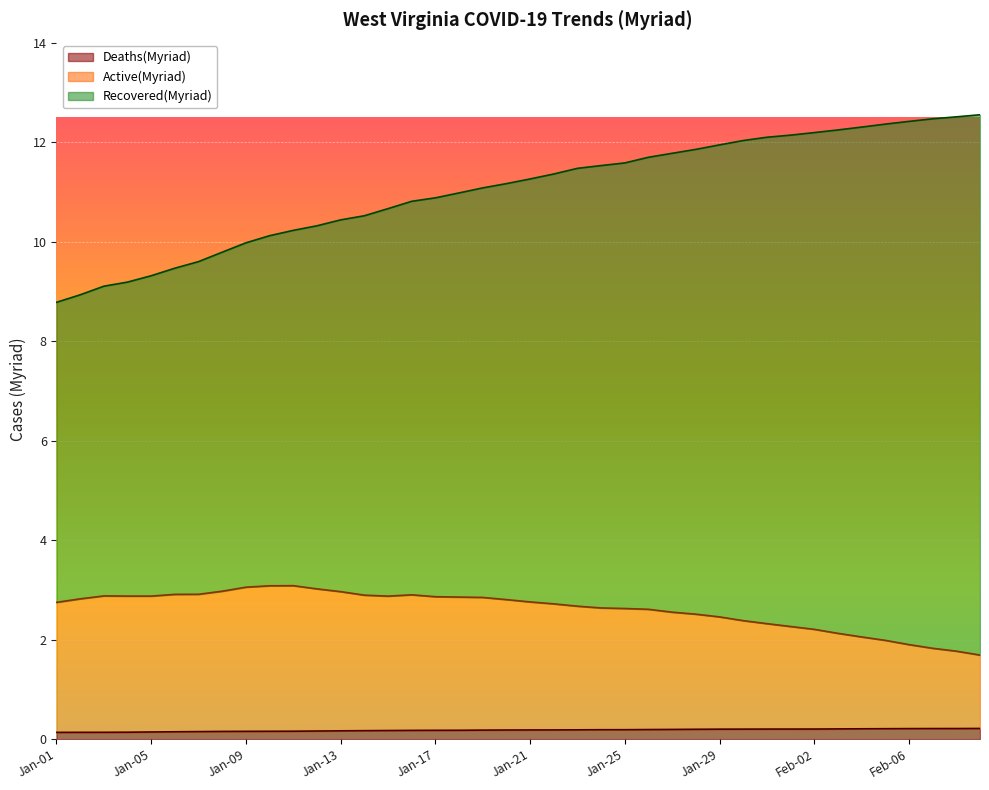

True or false: Deaths(Myriad) has more than 2 interior local peaks.

False